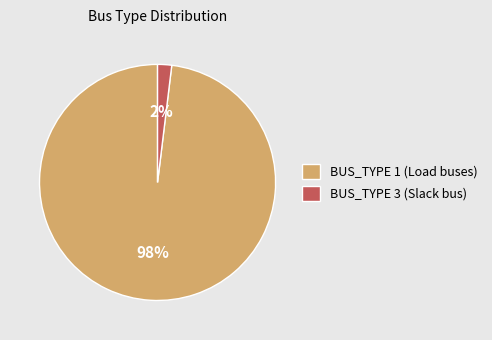

To the nearest percent, what is the average slice percentage?

50%